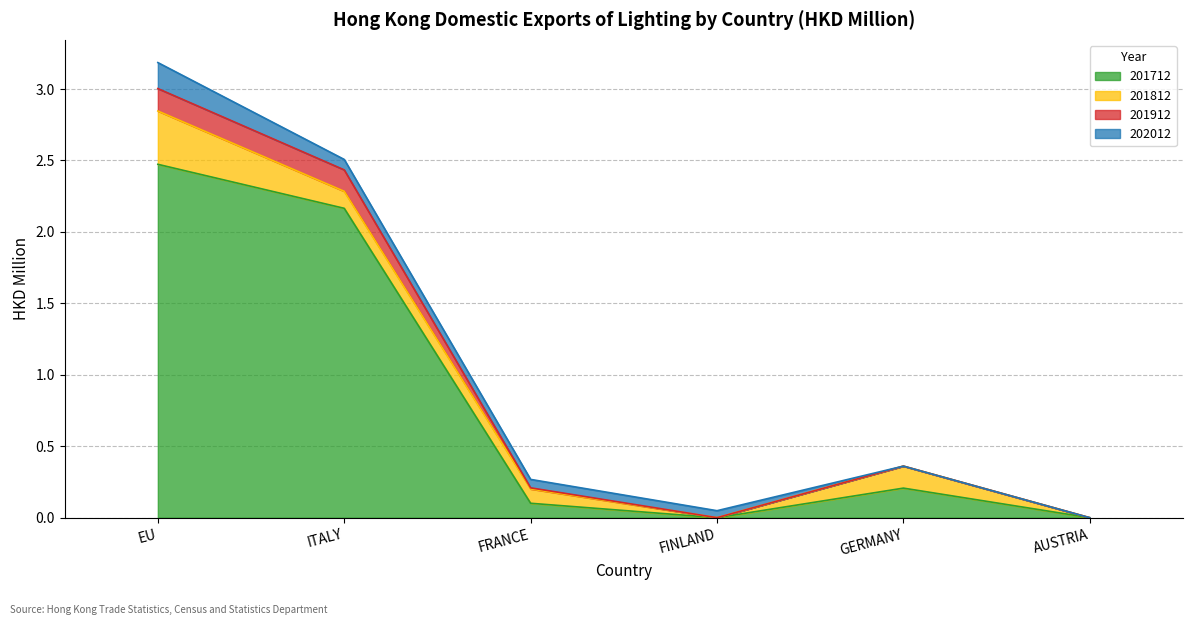

Read the 201712 value at EU.

2.5